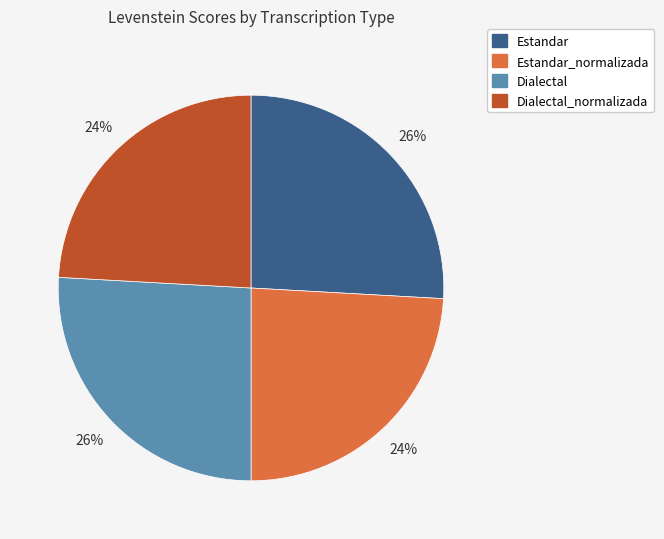

To the nearest percent, what is the average slice percentage?

25%